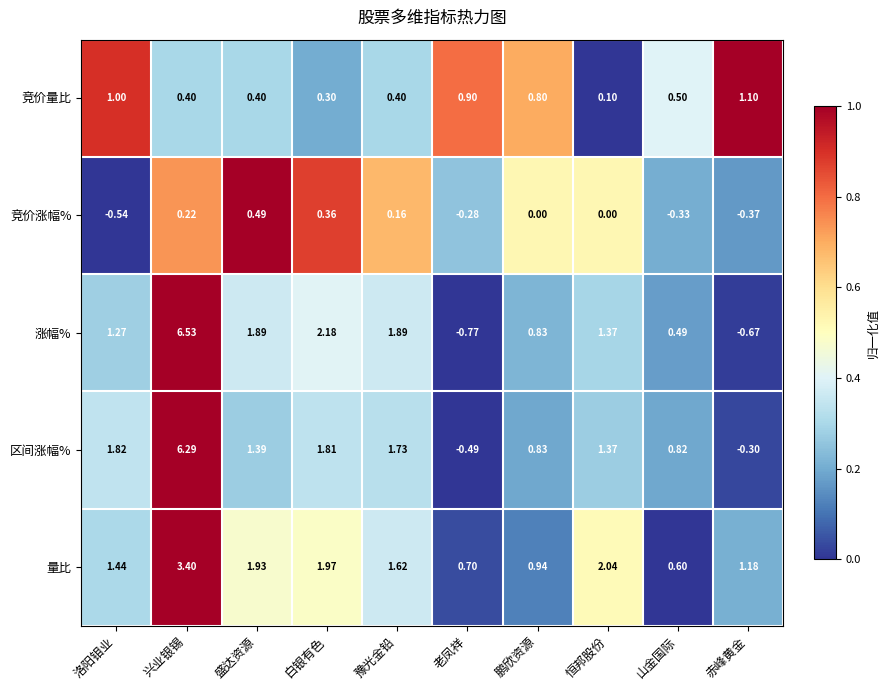

Is the value of 涨幅% at 赤峰黄金 greater than the value of 量比 at 兴业银锡?

No